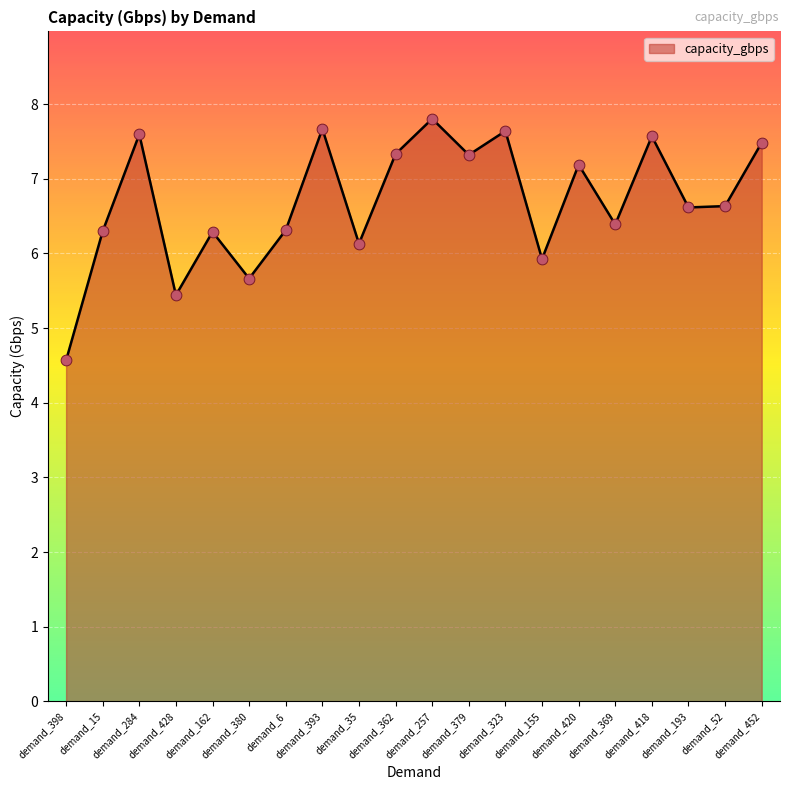

Which has a higher value, demand_162 or demand_369?

demand_369